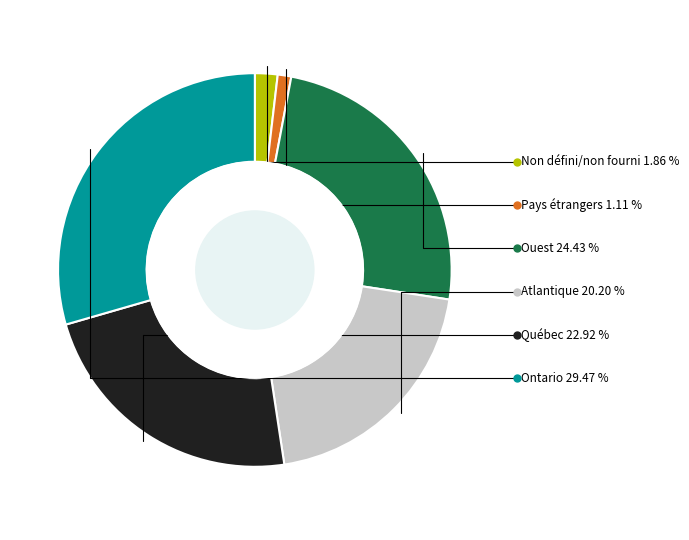

Is there a majority slice in this chart?

No